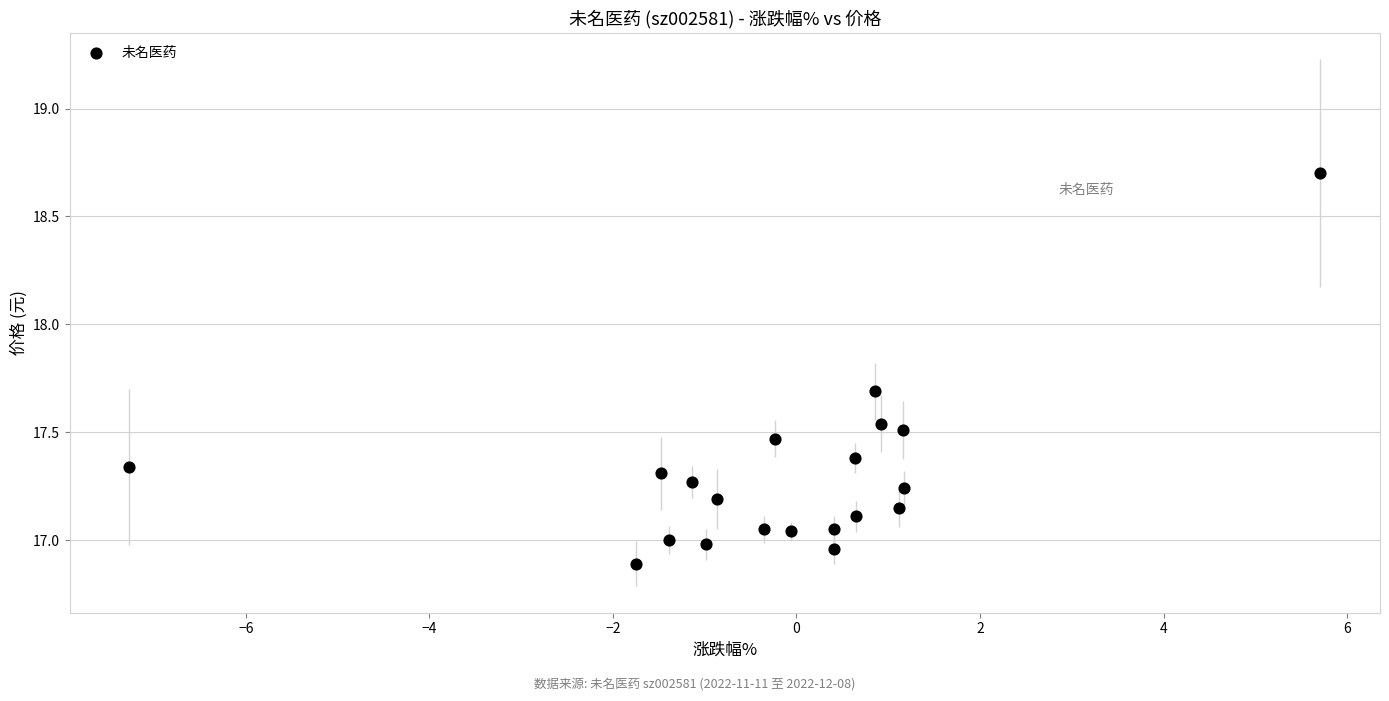

What is the range of X values (max minus min)?

13.0